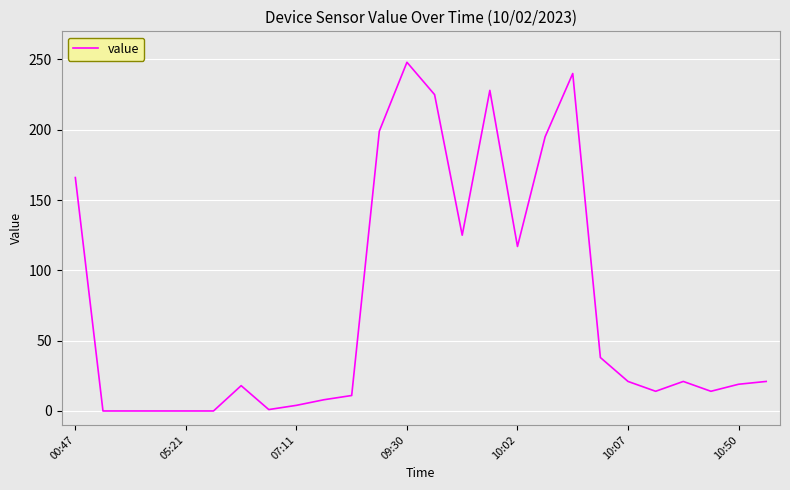

What is the difference between the maximum and minimum values?

248